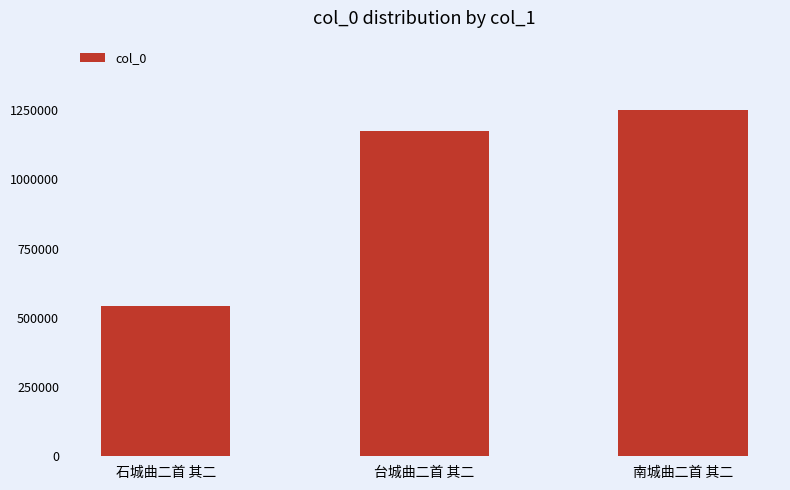

List the labels in order of value, largest first.

南城曲二首 其二, 台城曲二首 其二, 石城曲二首 其二